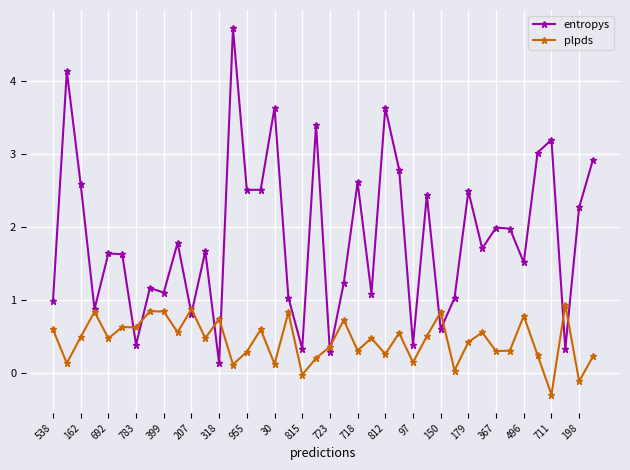

Which series has the widest spread of values?

entropys